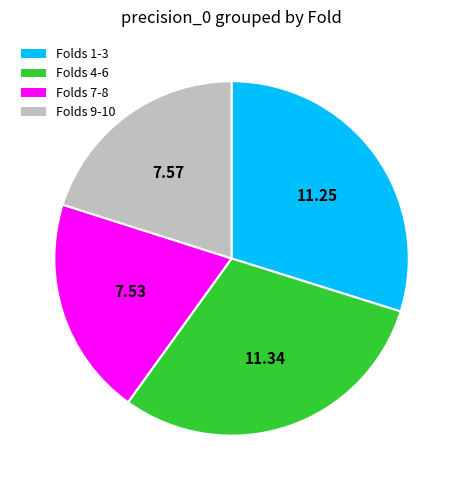

Which has a higher value, Folds 7-8 or Folds 1-3?

Folds 1-3